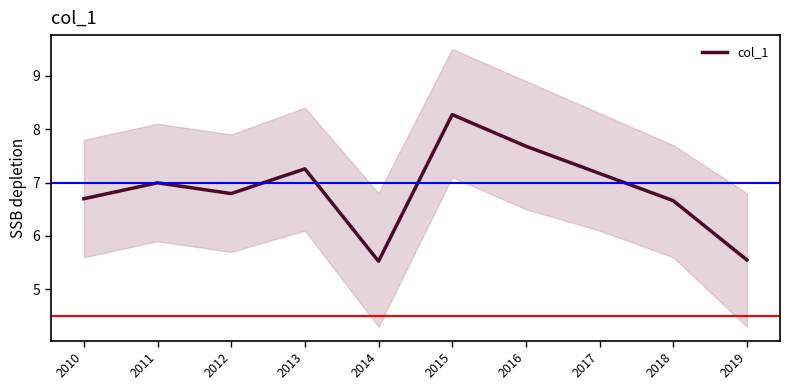

Reading right to left, extract all data points from this chart.

5.6	6.7	7.2	7.7	8.3	5.5	7.3	6.8	7.0	6.7